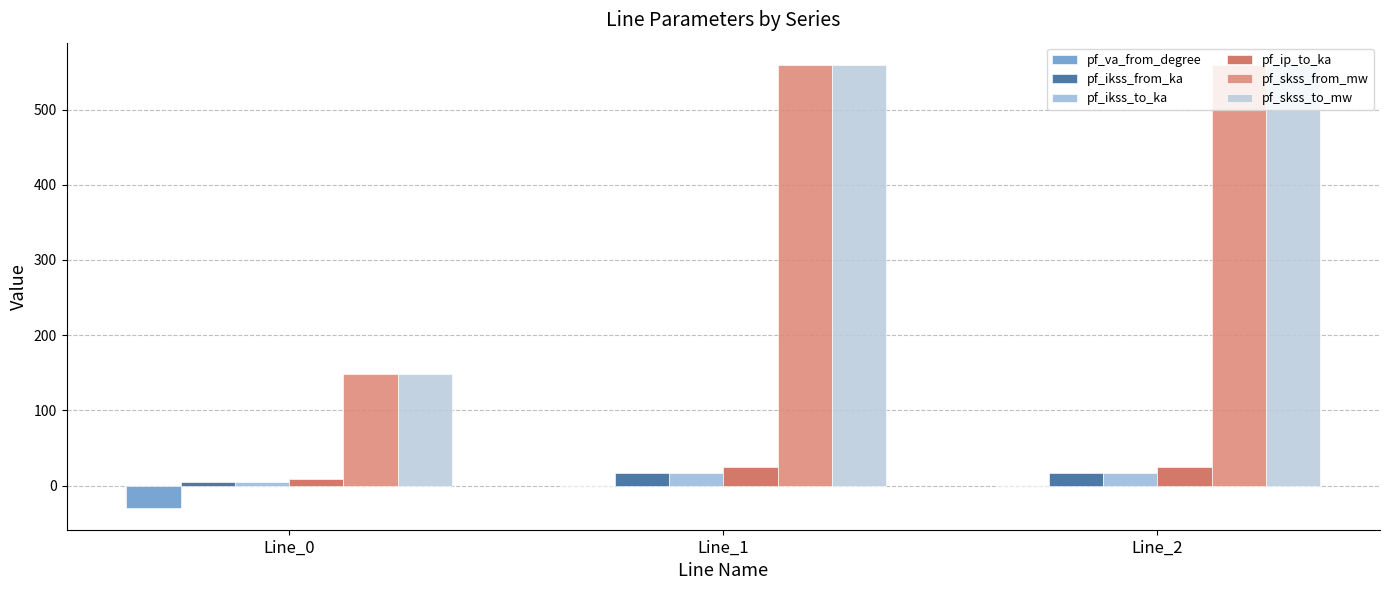

How many groups of bars are there?

3